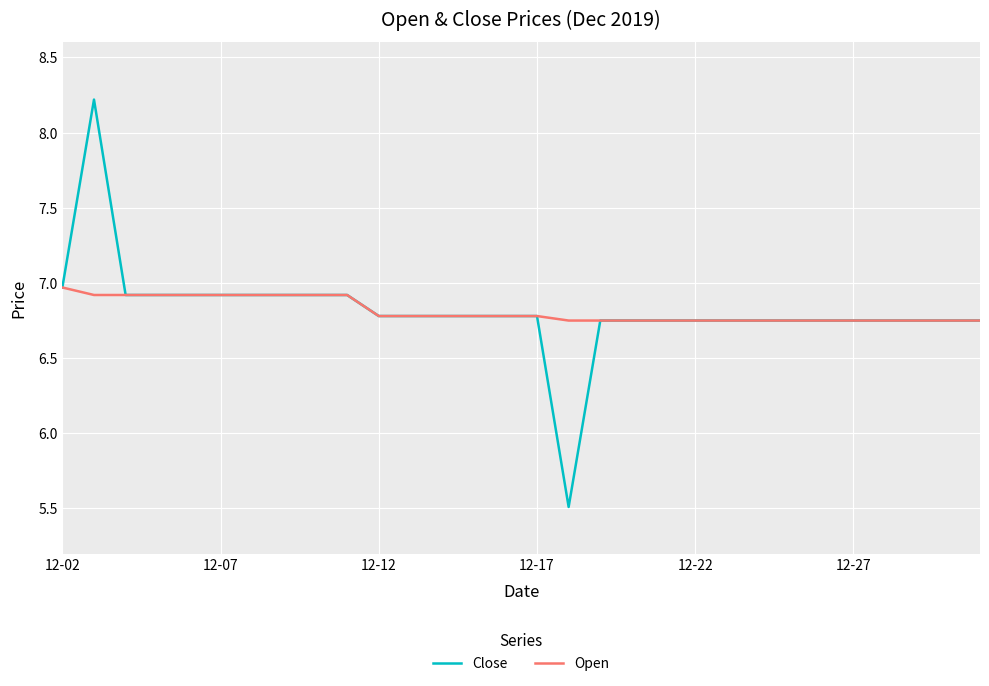

Which series has the largest range (max minus min)?

Close